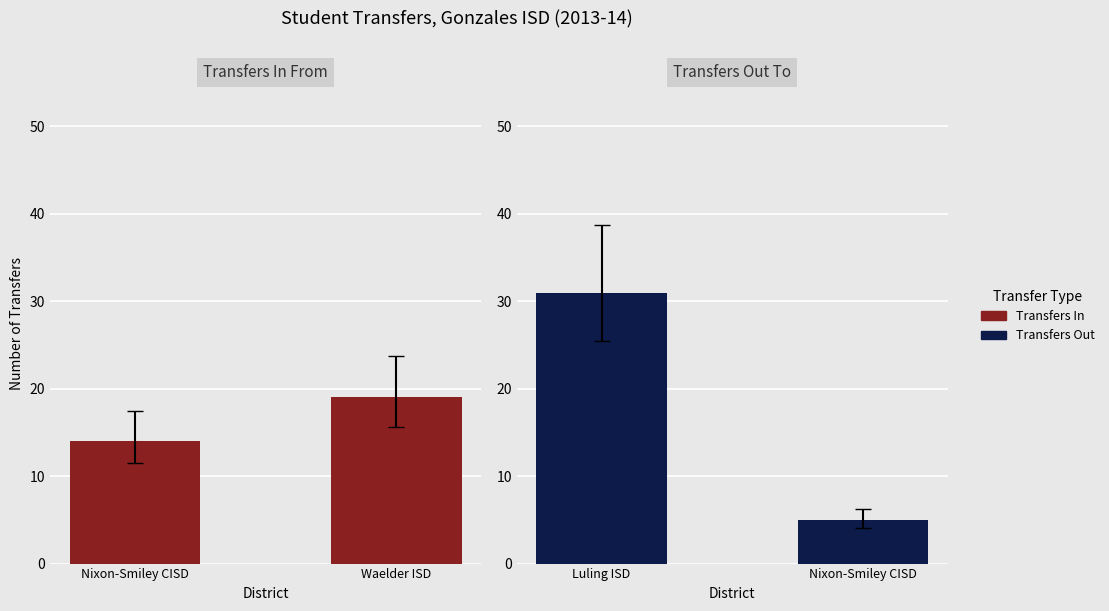

Is it true that Transfers In equals 19 at Nixon-Smiley CISD?

False